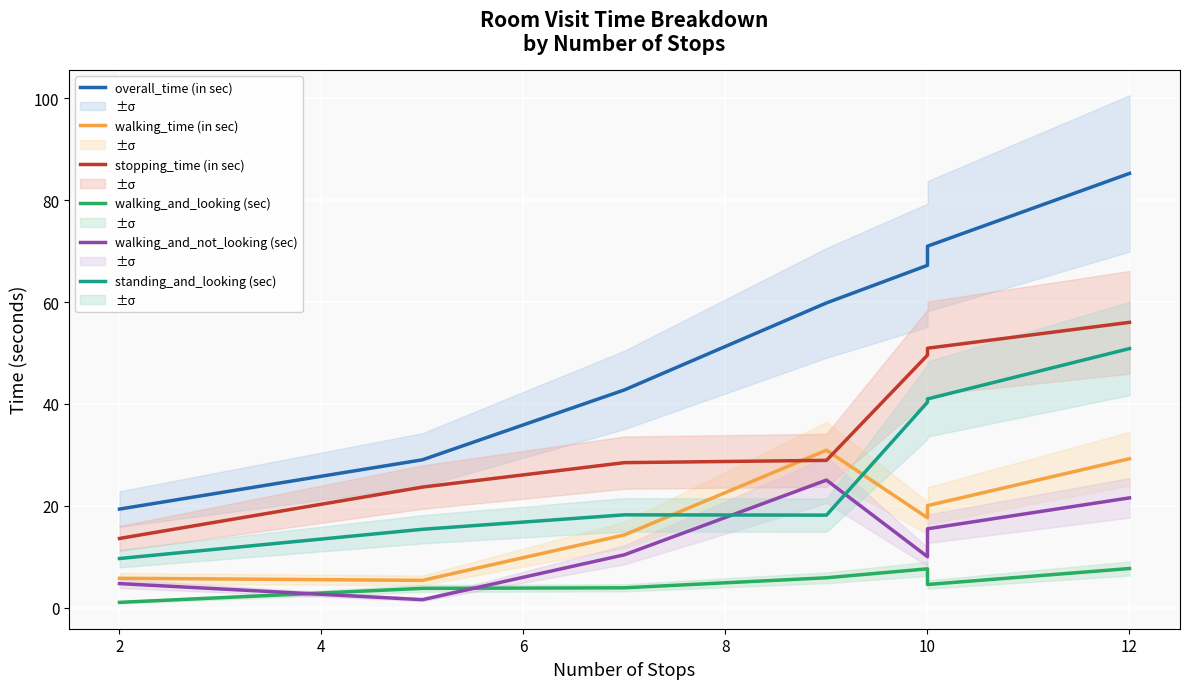

True or false: standing_and_looking (sec) has more than 0 points higher than both neighbors.

True